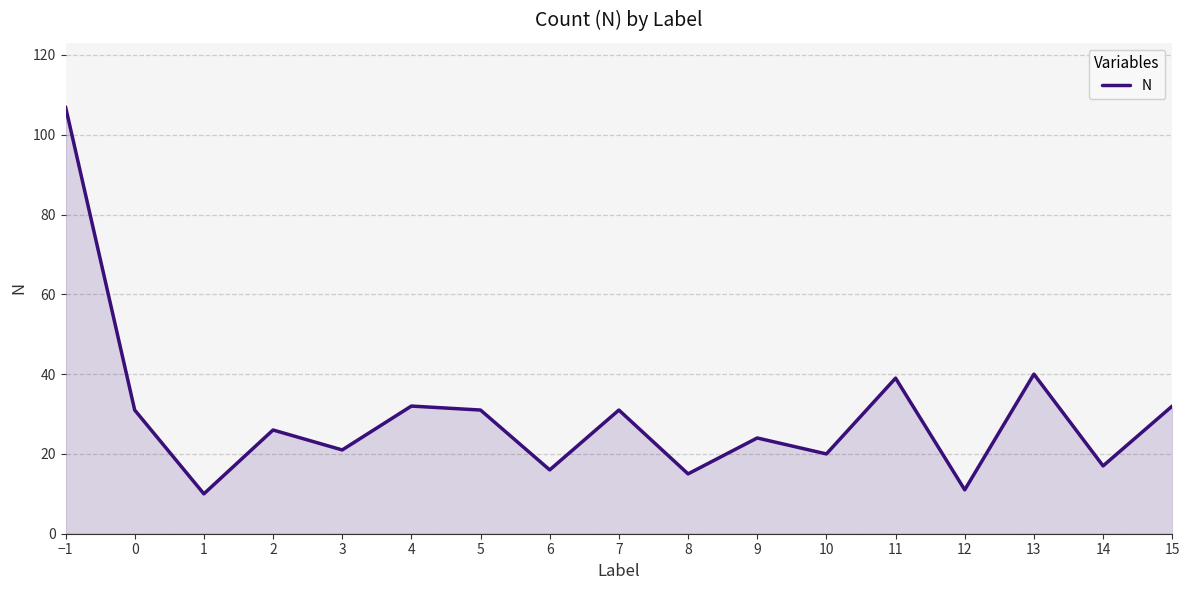

How many interior local peaks (higher than both neighbors) does the data have?

6